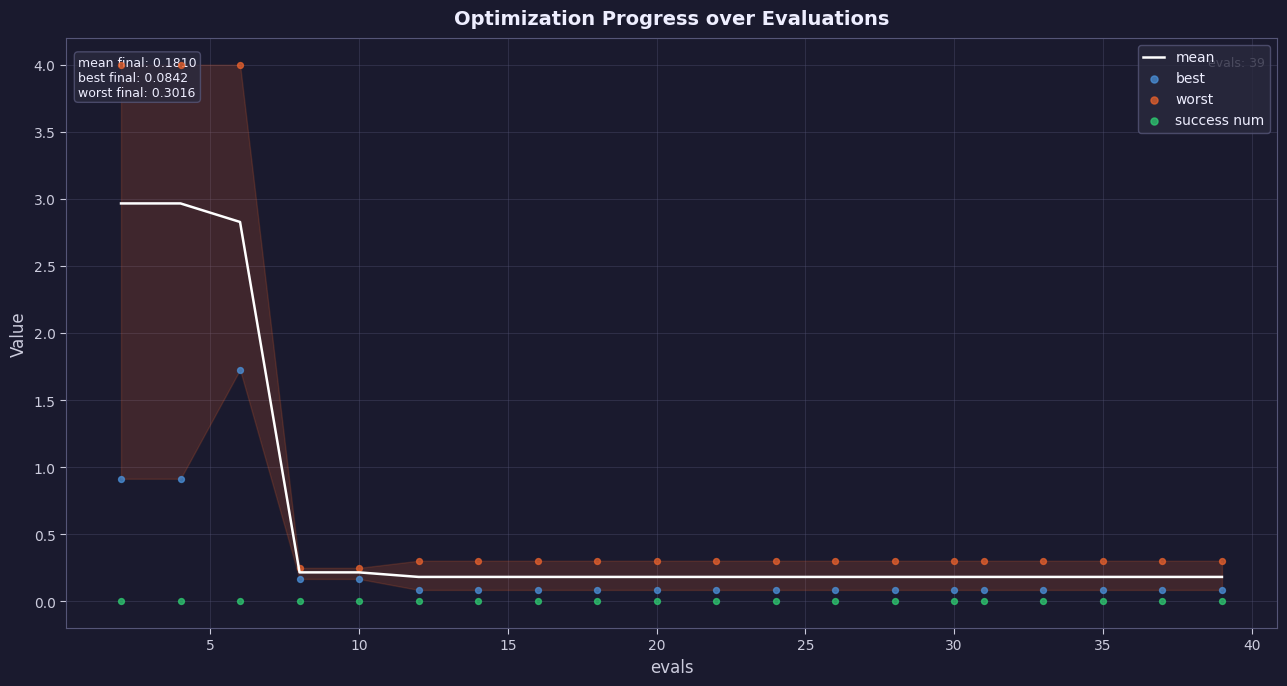

Which series has the largest total across all categories?

worst